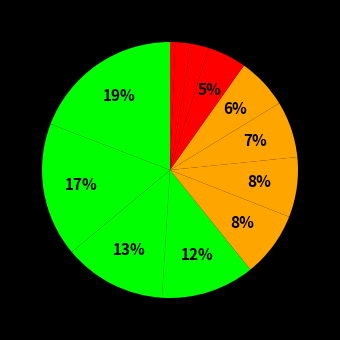

How many segments does this pie chart have?

12